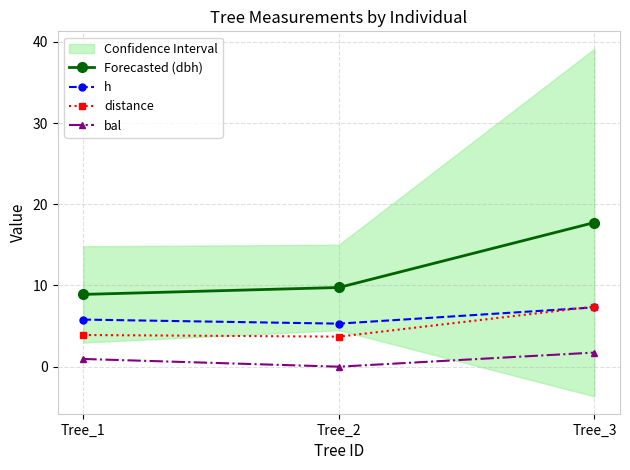

At which label does bal reach its minimum?

Tree_2